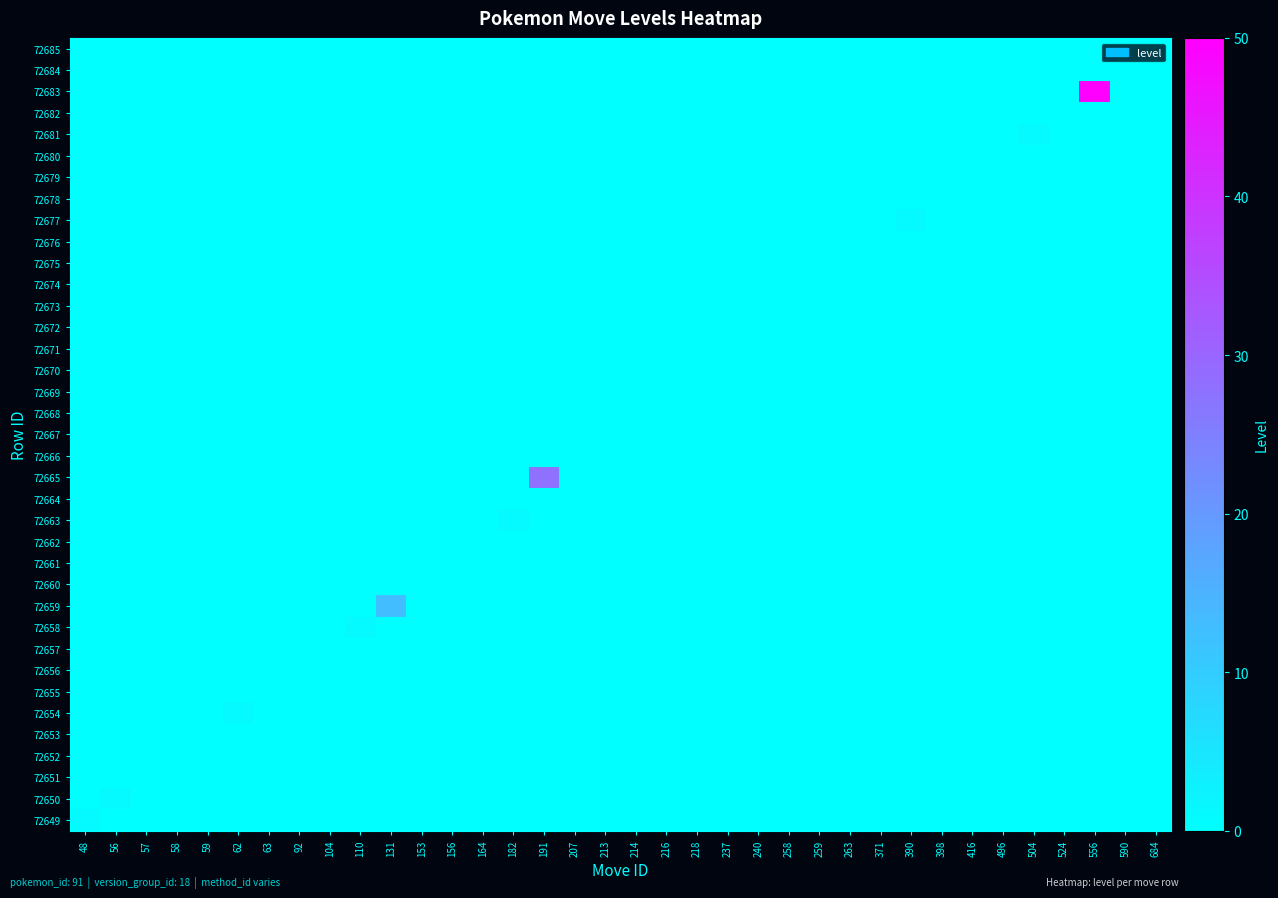

Reading left to right, transcribe all the data shown in this chart.

row_0: 48=1	56=0	57=0	58=0	59=0	62=0	63=0	92=0	104=0	110=0	131=0	153=0	156=0	164=0	182=0	191=0	207=0	213=0	214=0	216=0	218=0	237=0	240=0	258=0	259=0	263=0	371=0	390=0	398=0	416=0	496=0	504=0	524=0	556=0	590=0	684=0
row_1: 48=0	56=1	57=0	58=0	59=0	62=0	63=0	92=0	104=0	110=0	131=0	153=0	156=0	164=0	182=0	191=0	207=0	213=0	214=0	216=0	218=0	237=0	240=0	258=0	259=0	263=0	371=0	390=0	398=0	416=0	496=0	504=0	524=0	556=0	590=0	684=0
row_2: 48=0	56=0	57=0	58=0	59=0	62=0	63=0	92=0	104=0	110=0	131=0	153=0	156=0	164=0	182=0	191=0	207=0	213=0	214=0	216=0	218=0	237=0	240=0	258=0	259=0	263=0	371=0	390=0	398=0	416=0	496=0	504=0	524=0	556=0	590=0	684=0
row_3: 48=0	56=0	57=0	58=0	59=0	62=0	63=0	92=0	104=0	110=0	131=0	153=0	156=0	164=0	182=0	191=0	207=0	213=0	214=0	216=0	218=0	237=0	240=0	258=0	259=0	263=0	371=0	390=0	398=0	416=0	496=0	504=0	524=0	556=0	590=0	684=0
row_4: 48=0	56=0	57=0	58=0	59=0	62=0	63=0	92=0	104=0	110=0	131=0	153=0	156=0	164=0	182=0	191=0	207=0	213=0	214=0	216=0	218=0	237=0	240=0	258=0	259=0	263=0	371=0	390=0	398=0	416=0	496=0	504=0	524=0	556=0	590=0	684=0
row_5: 48=0	56=0	57=0	58=0	59=0	62=1	63=0	92=0	104=0	110=0	131=0	153=0	156=0	164=0	182=0	191=0	207=0	213=0	214=0	216=0	218=0	237=0	240=0	258=0	259=0	263=0	371=0	390=0	398=0	416=0	496=0	504=0	524=0	556=0	590=0	684=0
row_6: 48=0	56=0	57=0	58=0	59=0	62=0	63=0	92=0	104=0	110=0	131=0	153=0	156=0	164=0	182=0	191=0	207=0	213=0	214=0	216=0	218=0	237=0	240=0	258=0	259=0	263=0	371=0	390=0	398=0	416=0	496=0	504=0	524=0	556=0	590=0	684=0
row_7: 48=0	56=0	57=0	58=0	59=0	62=0	63=0	92=0	104=0	110=0	131=0	153=0	156=0	164=0	182=0	191=0	207=0	213=0	214=0	216=0	218=0	237=0	240=0	258=0	259=0	263=0	371=0	390=0	398=0	416=0	496=0	504=0	524=0	556=0	590=0	684=0
row_8: 48=0	56=0	57=0	58=0	59=0	62=0	63=0	92=0	104=0	110=0	131=0	153=0	156=0	164=0	182=0	191=0	207=0	213=0	214=0	216=0	218=0	237=0	240=0	258=0	259=0	263=0	371=0	390=0	398=0	416=0	496=0	504=0	524=0	556=0	590=0	684=0
row_9: 48=0	56=0	57=0	58=0	59=0	62=0	63=0	92=0	104=0	110=1	131=0	153=0	156=0	164=0	182=0	191=0	207=0	213=0	214=0	216=0	218=0	237=0	240=0	258=0	259=0	263=0	371=0	390=0	398=0	416=0	496=0	504=0	524=0	556=0	590=0	684=0
row_10: 48=0	56=0	57=0	58=0	59=0	62=0	63=0	92=0	104=0	110=0	131=13	153=0	156=0	164=0	182=0	191=0	207=0	213=0	214=0	216=0	218=0	237=0	240=0	258=0	259=0	263=0	371=0	390=0	398=0	416=0	496=0	504=0	524=0	556=0	590=0	684=0
row_11: 48=0	56=0	57=0	58=0	59=0	62=0	63=0	92=0	104=0	110=0	131=0	153=0	156=0	164=0	182=0	191=0	207=0	213=0	214=0	216=0	218=0	237=0	240=0	258=0	259=0	263=0	371=0	390=0	398=0	416=0	496=0	504=0	524=0	556=0	590=0	684=0
row_12: 48=0	56=0	57=0	58=0	59=0	62=0	63=0	92=0	104=0	110=0	131=0	153=0	156=0	164=0	182=0	191=0	207=0	213=0	214=0	216=0	218=0	237=0	240=0	258=0	259=0	263=0	371=0	390=0	398=0	416=0	496=0	504=0	524=0	556=0	590=0	684=0
row_13: 48=0	56=0	57=0	58=0	59=0	62=0	63=0	92=0	104=0	110=0	131=0	153=0	156=0	164=0	182=0	191=0	207=0	213=0	214=0	216=0	218=0	237=0	240=0	258=0	259=0	263=0	371=0	390=0	398=0	416=0	496=0	504=0	524=0	556=0	590=0	684=0
row_14: 48=0	56=0	57=0	58=0	59=0	62=0	63=0	92=0	104=0	110=0	131=0	153=0	156=0	164=0	182=1	191=0	207=0	213=0	214=0	216=0	218=0	237=0	240=0	258=0	259=0	263=0	371=0	390=0	398=0	416=0	496=0	504=0	524=0	556=0	590=0	684=0
row_15: 48=0	56=0	57=0	58=0	59=0	62=0	63=0	92=0	104=0	110=0	131=0	153=0	156=0	164=0	182=0	191=0	207=0	213=0	214=0	216=0	218=0	237=0	240=0	258=0	259=0	263=0	371=0	390=0	398=0	416=0	496=0	504=0	524=0	556=0	590=0	684=0
row_16: 48=0	56=0	57=0	58=0	59=0	62=0	63=0	92=0	104=0	110=0	131=0	153=0	156=0	164=0	182=0	191=28	207=0	213=0	214=0	216=0	218=0	237=0	240=0	258=0	259=0	263=0	371=0	390=0	398=0	416=0	496=0	504=0	524=0	556=0	590=0	684=0
row_17: 48=0	56=0	57=0	58=0	59=0	62=0	63=0	92=0	104=0	110=0	131=0	153=0	156=0	164=0	182=0	191=0	207=0	213=0	214=0	216=0	218=0	237=0	240=0	258=0	259=0	263=0	371=0	390=0	398=0	416=0	496=0	504=0	524=0	556=0	590=0	684=0
row_18: 48=0	56=0	57=0	58=0	59=0	62=0	63=0	92=0	104=0	110=0	131=0	153=0	156=0	164=0	182=0	191=0	207=0	213=0	214=0	216=0	218=0	237=0	240=0	258=0	259=0	263=0	371=0	390=0	398=0	416=0	496=0	504=0	524=0	556=0	590=0	684=0
row_19: 48=0	56=0	57=0	58=0	59=0	62=0	63=0	92=0	104=0	110=0	131=0	153=0	156=0	164=0	182=0	191=0	207=0	213=0	214=0	216=0	218=0	237=0	240=0	258=0	259=0	263=0	371=0	390=0	398=0	416=0	496=0	504=0	524=0	556=0	590=0	684=0
row_20: 48=0	56=0	57=0	58=0	59=0	62=0	63=0	92=0	104=0	110=0	131=0	153=0	156=0	164=0	182=0	191=0	207=0	213=0	214=0	216=0	218=0	237=0	240=0	258=0	259=0	263=0	371=0	390=0	398=0	416=0	496=0	504=0	524=0	556=0	590=0	684=0
row_21: 48=0	56=0	57=0	58=0	59=0	62=0	63=0	92=0	104=0	110=0	131=0	153=0	156=0	164=0	182=0	191=0	207=0	213=0	214=0	216=0	218=0	237=0	240=0	258=0	259=0	263=0	371=0	390=0	398=0	416=0	496=0	504=0	524=0	556=0	590=0	684=0
row_22: 48=0	56=0	57=0	58=0	59=0	62=0	63=0	92=0	104=0	110=0	131=0	153=0	156=0	164=0	182=0	191=0	207=0	213=0	214=0	216=0	218=0	237=0	240=0	258=0	259=0	263=0	371=0	390=0	398=0	416=0	496=0	504=0	524=0	556=0	590=0	684=0
row_23: 48=0	56=0	57=0	58=0	59=0	62=0	63=0	92=0	104=0	110=0	131=0	153=0	156=0	164=0	182=0	191=0	207=0	213=0	214=0	216=0	218=0	237=0	240=0	258=0	259=0	263=0	371=0	390=0	398=0	416=0	496=0	504=0	524=0	556=0	590=0	684=0
row_24: 48=0	56=0	57=0	58=0	59=0	62=0	63=0	92=0	104=0	110=0	131=0	153=0	156=0	164=0	182=0	191=0	207=0	213=0	214=0	216=0	218=0	237=0	240=0	258=0	259=0	263=0	371=0	390=0	398=0	416=0	496=0	504=0	524=0	556=0	590=0	684=0
row_25: 48=0	56=0	57=0	58=0	59=0	62=0	63=0	92=0	104=0	110=0	131=0	153=0	156=0	164=0	182=0	191=0	207=0	213=0	214=0	216=0	218=0	237=0	240=0	258=0	259=0	263=0	371=0	390=0	398=0	416=0	496=0	504=0	524=0	556=0	590=0	684=0
row_26: 48=0	56=0	57=0	58=0	59=0	62=0	63=0	92=0	104=0	110=0	131=0	153=0	156=0	164=0	182=0	191=0	207=0	213=0	214=0	216=0	218=0	237=0	240=0	258=0	259=0	263=0	371=0	390=0	398=0	416=0	496=0	504=0	524=0	556=0	590=0	684=0
row_27: 48=0	56=0	57=0	58=0	59=0	62=0	63=0	92=0	104=0	110=0	131=0	153=0	156=0	164=0	182=0	191=0	207=0	213=0	214=0	216=0	218=0	237=0	240=0	258=0	259=0	263=0	371=0	390=0	398=0	416=0	496=0	504=0	524=0	556=0	590=0	684=0
row_28: 48=0	56=0	57=0	58=0	59=0	62=0	63=0	92=0	104=0	110=0	131=0	153=0	156=0	164=0	182=0	191=0	207=0	213=0	214=0	216=0	218=0	237=0	240=0	258=0	259=0	263=0	371=0	390=1	398=0	416=0	496=0	504=0	524=0	556=0	590=0	684=0
row_29: 48=0	56=0	57=0	58=0	59=0	62=0	63=0	92=0	104=0	110=0	131=0	153=0	156=0	164=0	182=0	191=0	207=0	213=0	214=0	216=0	218=0	237=0	240=0	258=0	259=0	263=0	371=0	390=0	398=0	416=0	496=0	504=0	524=0	556=0	590=0	684=0
row_30: 48=0	56=0	57=0	58=0	59=0	62=0	63=0	92=0	104=0	110=0	131=0	153=0	156=0	164=0	182=0	191=0	207=0	213=0	214=0	216=0	218=0	237=0	240=0	258=0	259=0	263=0	371=0	390=0	398=0	416=0	496=0	504=0	524=0	556=0	590=0	684=0
row_31: 48=0	56=0	57=0	58=0	59=0	62=0	63=0	92=0	104=0	110=0	131=0	153=0	156=0	164=0	182=0	191=0	207=0	213=0	214=0	216=0	218=0	237=0	240=0	258=0	259=0	263=0	371=0	390=0	398=0	416=0	496=0	504=0	524=0	556=0	590=0	684=0
row_32: 48=0	56=0	57=0	58=0	59=0	62=0	63=0	92=0	104=0	110=0	131=0	153=0	156=0	164=0	182=0	191=0	207=0	213=0	214=0	216=0	218=0	237=0	240=0	258=0	259=0	263=0	371=0	390=0	398=0	416=0	496=0	504=1	524=0	556=0	590=0	684=0
row_33: 48=0	56=0	57=0	58=0	59=0	62=0	63=0	92=0	104=0	110=0	131=0	153=0	156=0	164=0	182=0	191=0	207=0	213=0	214=0	216=0	218=0	237=0	240=0	258=0	259=0	263=0	371=0	390=0	398=0	416=0	496=0	504=0	524=0	556=0	590=0	684=0
row_34: 48=0	56=0	57=0	58=0	59=0	62=0	63=0	92=0	104=0	110=0	131=0	153=0	156=0	164=0	182=0	191=0	207=0	213=0	214=0	216=0	218=0	237=0	240=0	258=0	259=0	263=0	371=0	390=0	398=0	416=0	496=0	504=0	524=0	556=50	590=0	684=0
row_35: 48=0	56=0	57=0	58=0	59=0	62=0	63=0	92=0	104=0	110=0	131=0	153=0	156=0	164=0	182=0	191=0	207=0	213=0	214=0	216=0	218=0	237=0	240=0	258=0	259=0	263=0	371=0	390=0	398=0	416=0	496=0	504=0	524=0	556=0	590=0	684=0
row_36: 48=0	56=0	57=0	58=0	59=0	62=0	63=0	92=0	104=0	110=0	131=0	153=0	156=0	164=0	182=0	191=0	207=0	213=0	214=0	216=0	218=0	237=0	240=0	258=0	259=0	263=0	371=0	390=0	398=0	416=0	496=0	504=0	524=0	556=0	590=0	684=0